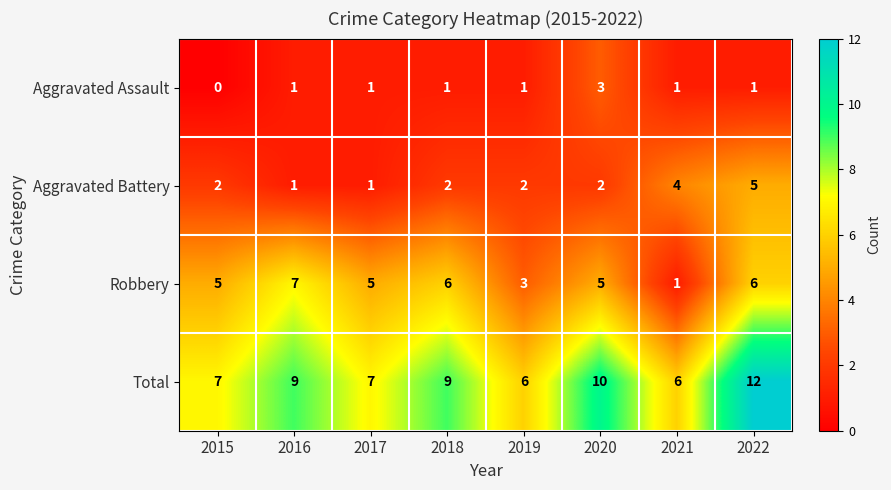

What value does the Aggravated Assault series have at 2020?

3